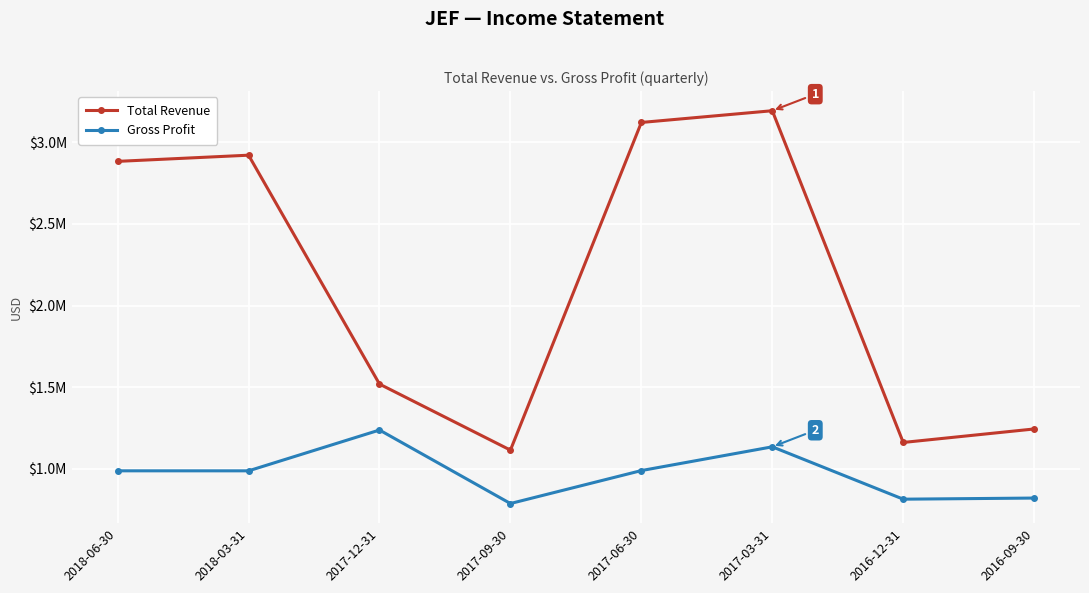

What is the value of the Gross Profit point at the 7th from the left?

813500